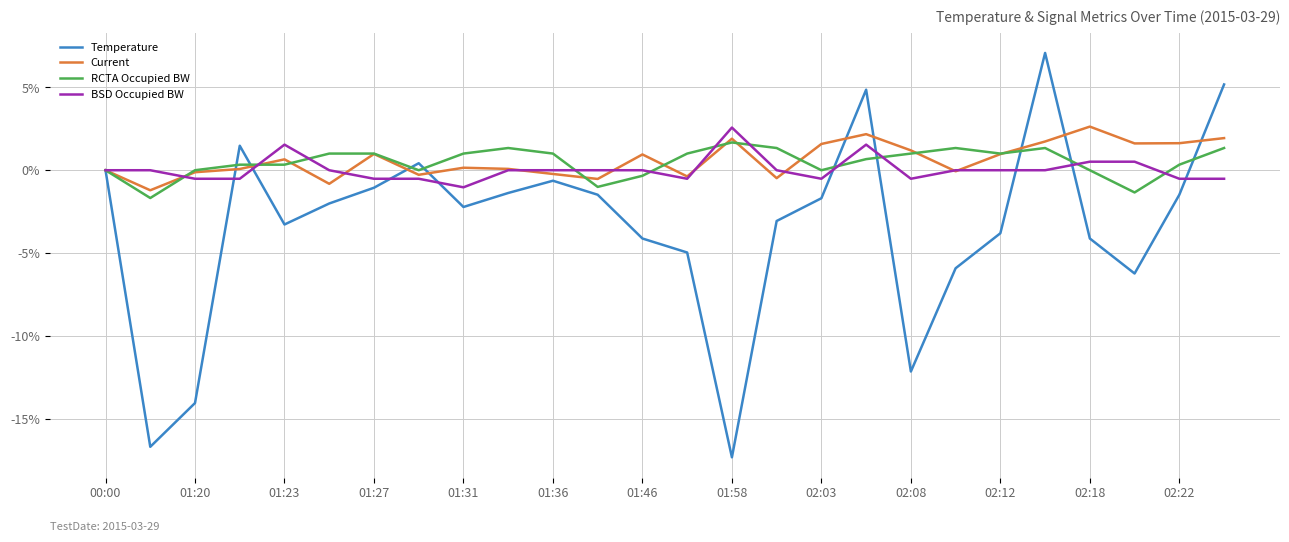

True or false: Current and RCTA Occupied BW cross at least once.

True